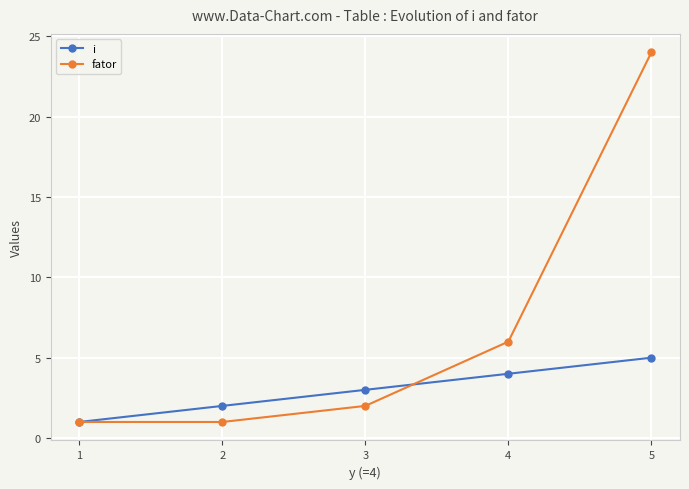

List the series in order of their overall mean, highest first.

fator, i